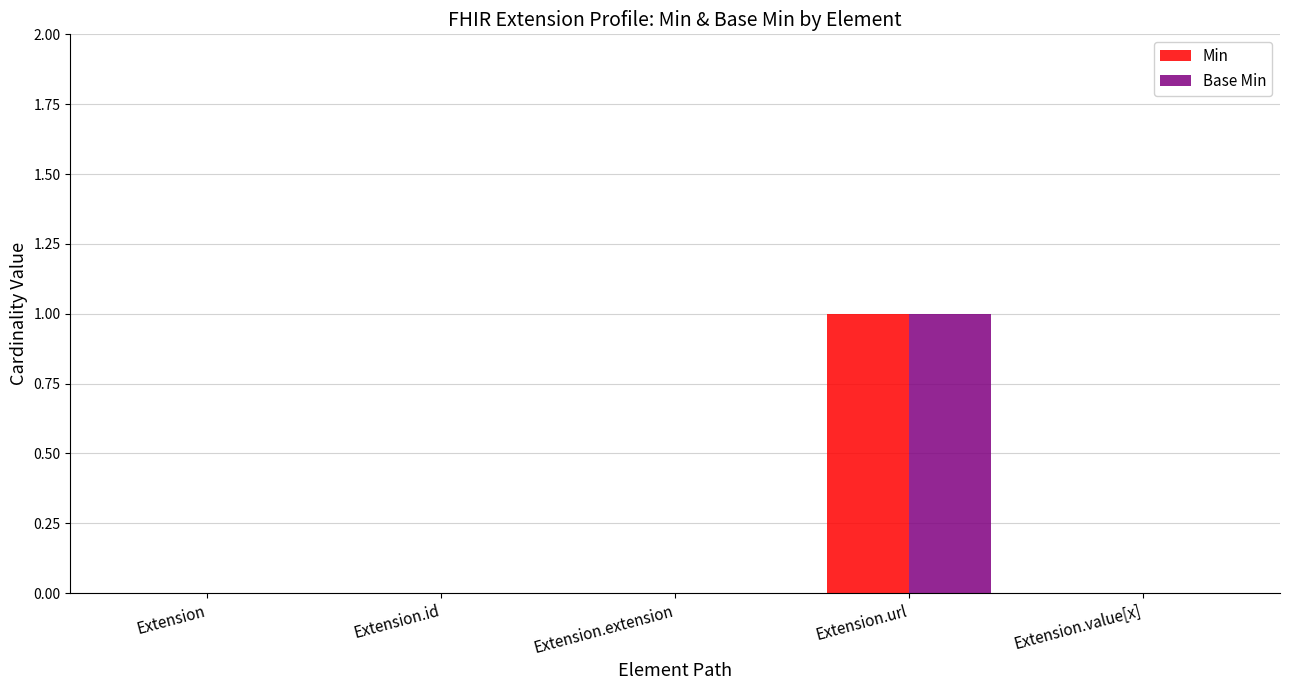

Reading left to right, list all the values displayed in this chart.

Min: 0	0	0	1	0
Base Min: 0	0	0	1	0